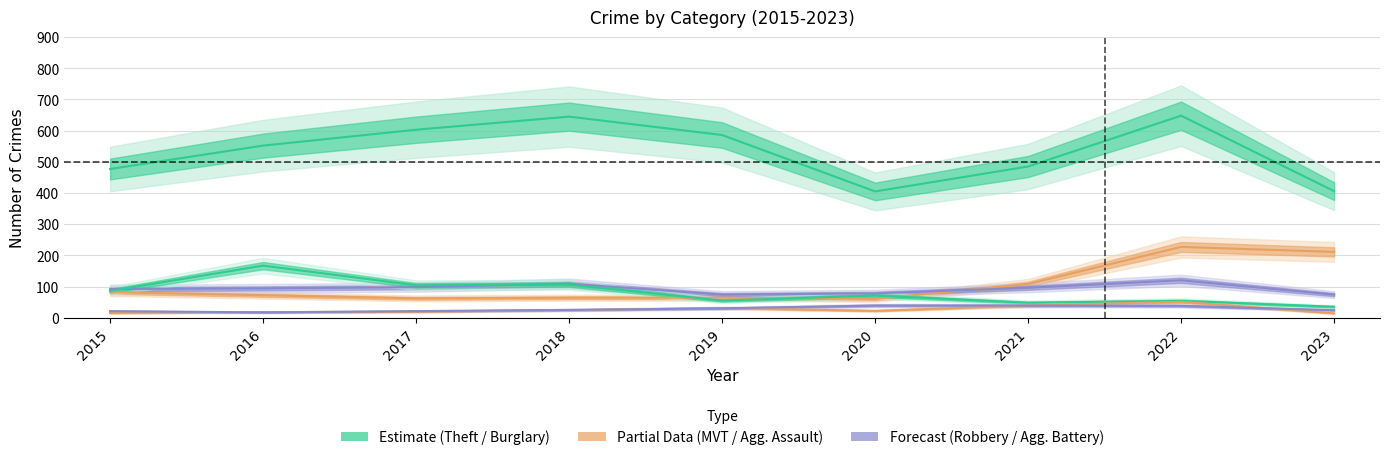

At 2023, list the series in order from smallest to largest.

Aggravated Assault, Aggravated Battery, Burglary, Robbery, Motor Vehicle Theft, Theft